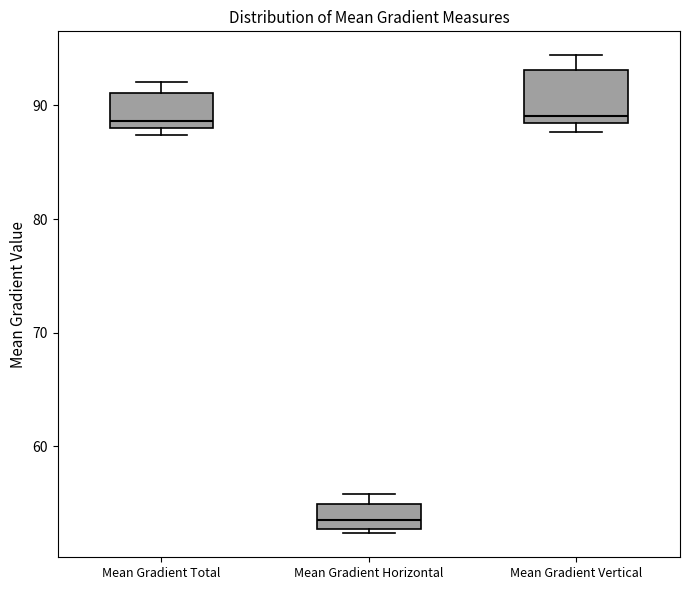

Reading left to right, read every box against the y-axis: the position of its median line, the range the box covers, and the ends of its whiskers. The values are not printed on the chart, so give them approximately, as read against the axis.

Mean Gradient Total: median 89, box 88 to 91, whiskers 87 to 92
Mean Gradient Horizontal: median 54, box 53 to 55, whiskers 52 to 56
Mean Gradient Vertical: median 89, box 88 to 93, whiskers 88 (just below the box's lower edge) to 94